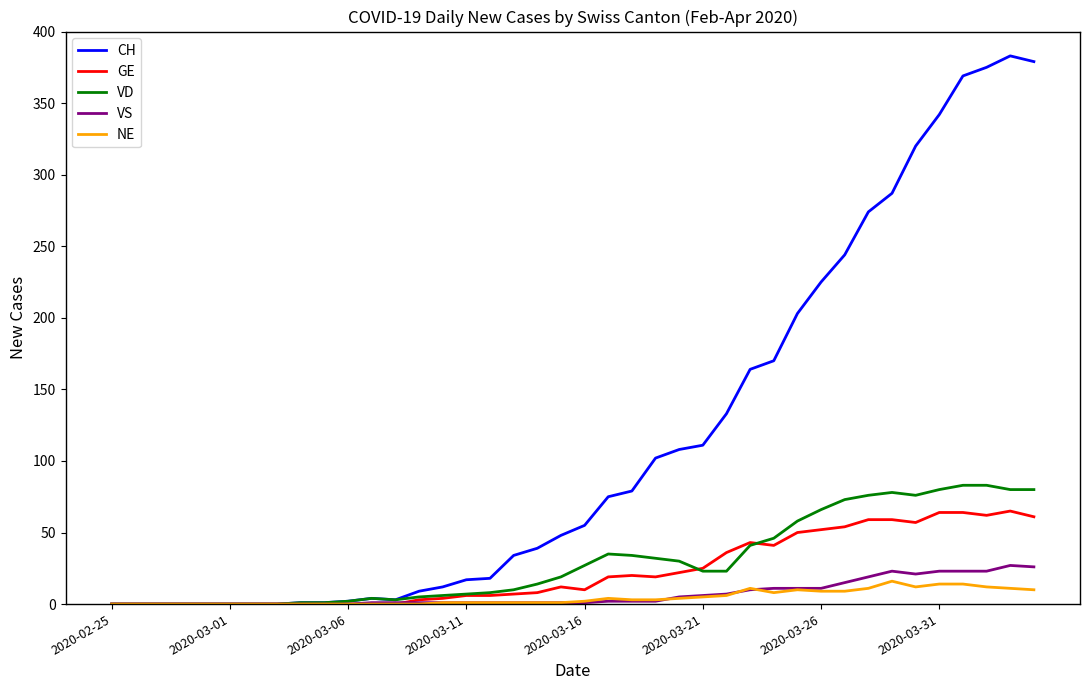

Which series has the widest spread of values?

CH